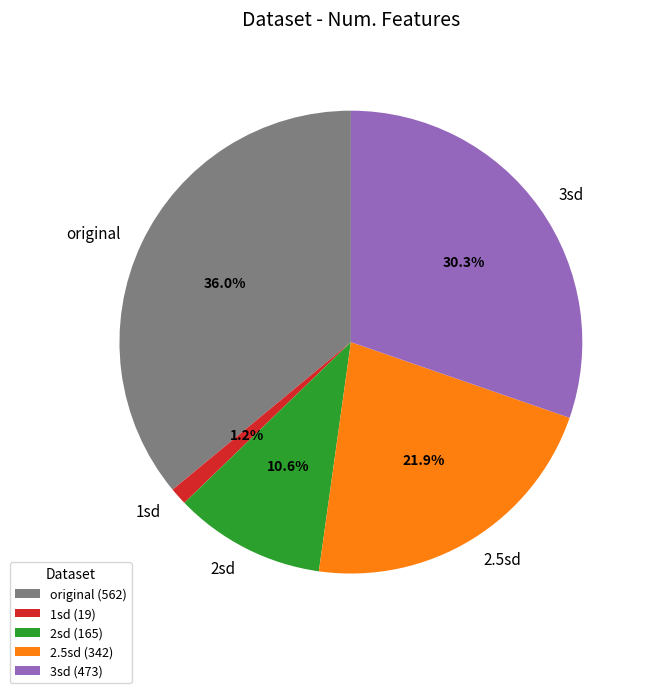

Is it true that 1sd is 1% of the pie?

True